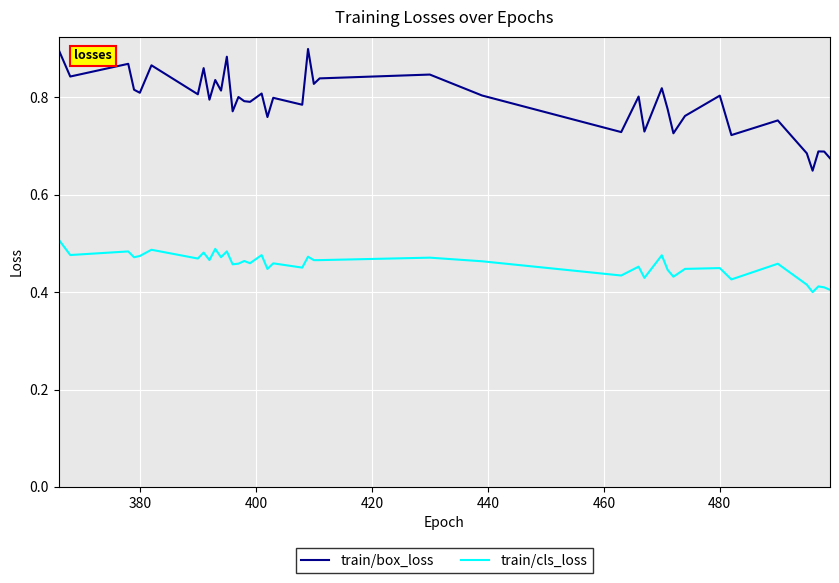

What are all the series names shown in the legend?

train/box_loss, train/cls_loss